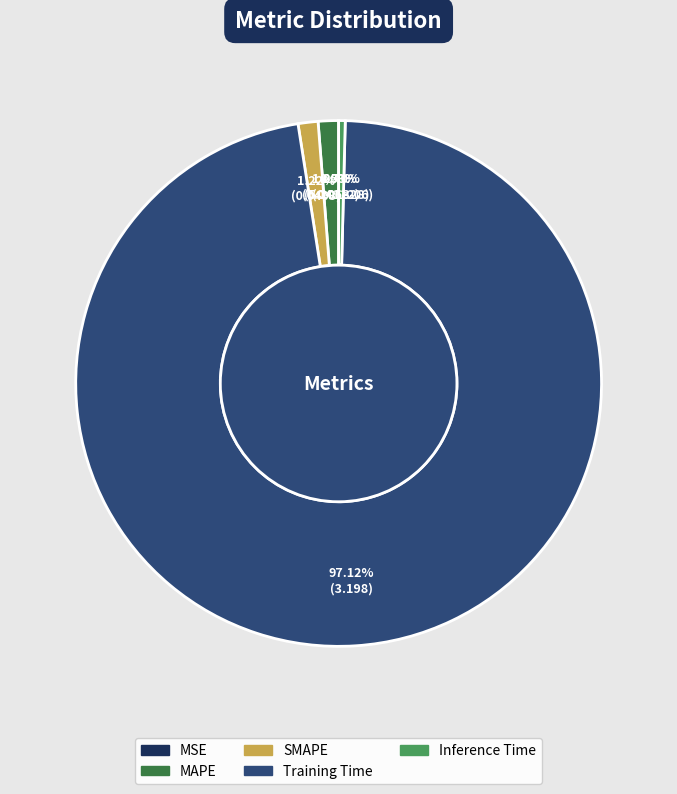

What percentage is the Training Time slice, to the nearest percent?

97%